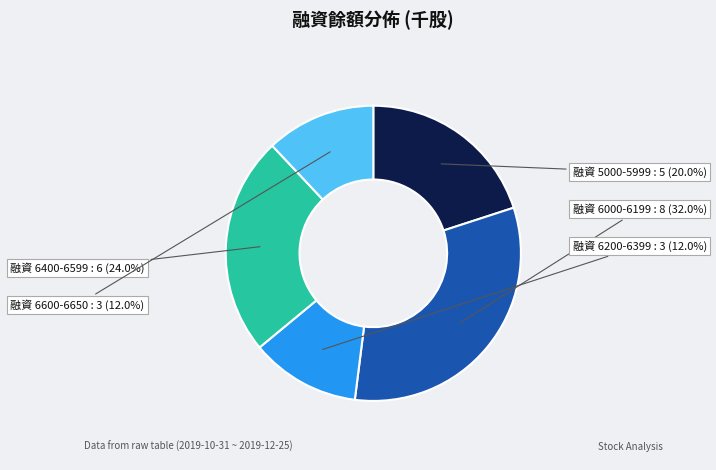

Is there a majority slice in this chart?

No